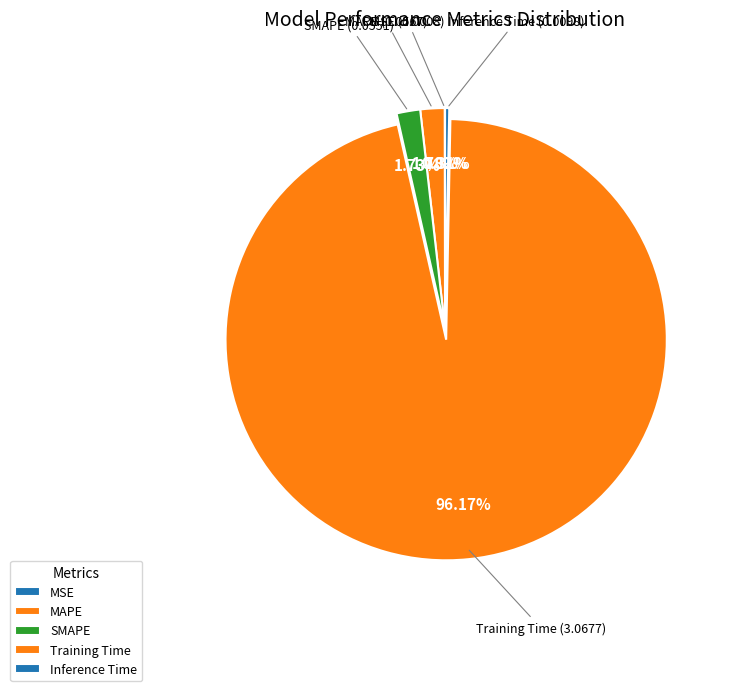

Which has a higher value, MAPE or Inference Time?

MAPE